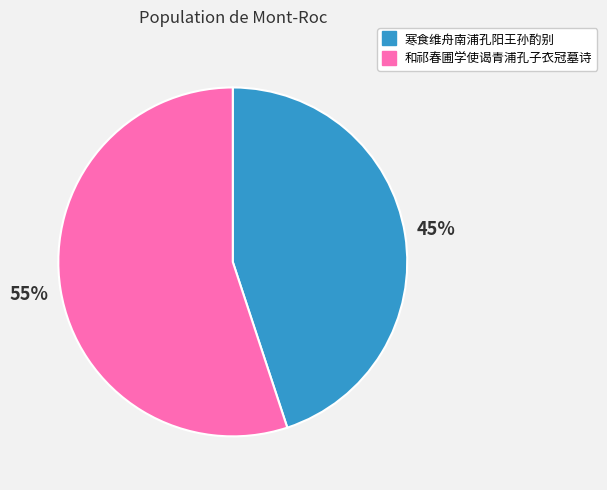

How many slices are in this pie chart?

2